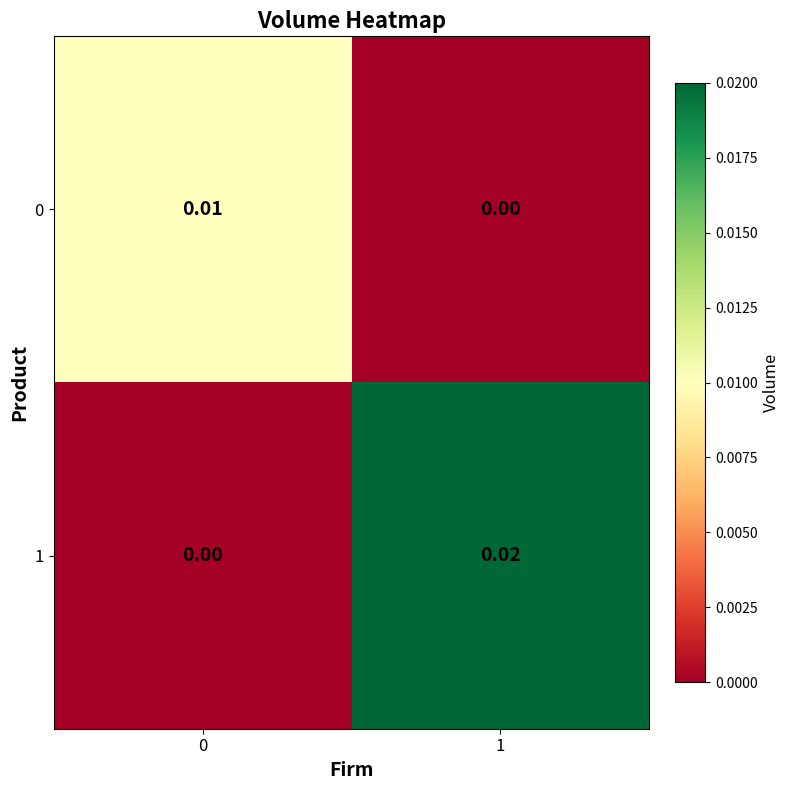

Which series has the largest range (max minus min)?

1